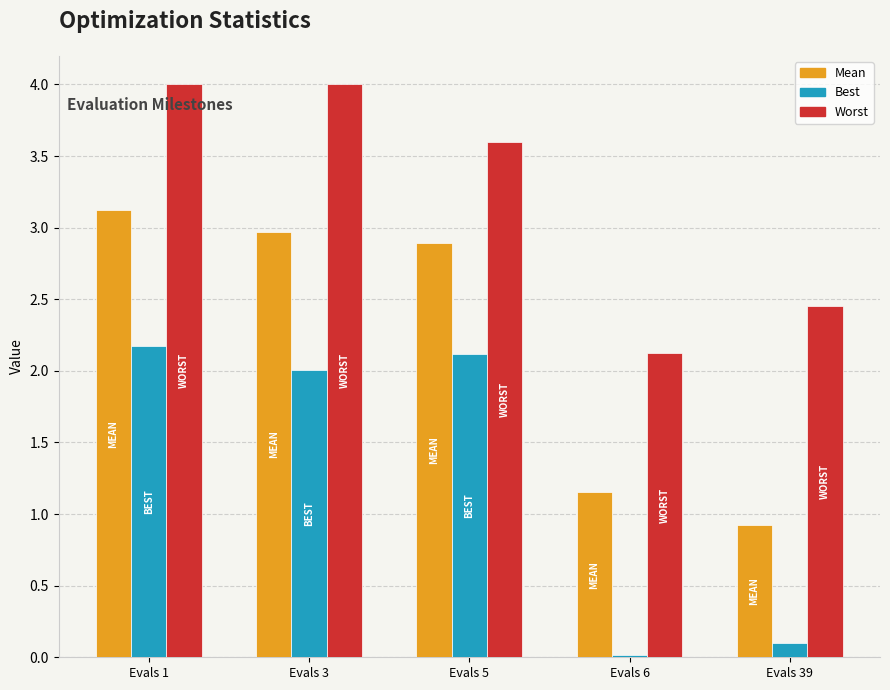

What is the difference between the highest and lowest values at Evals 5?

1.5